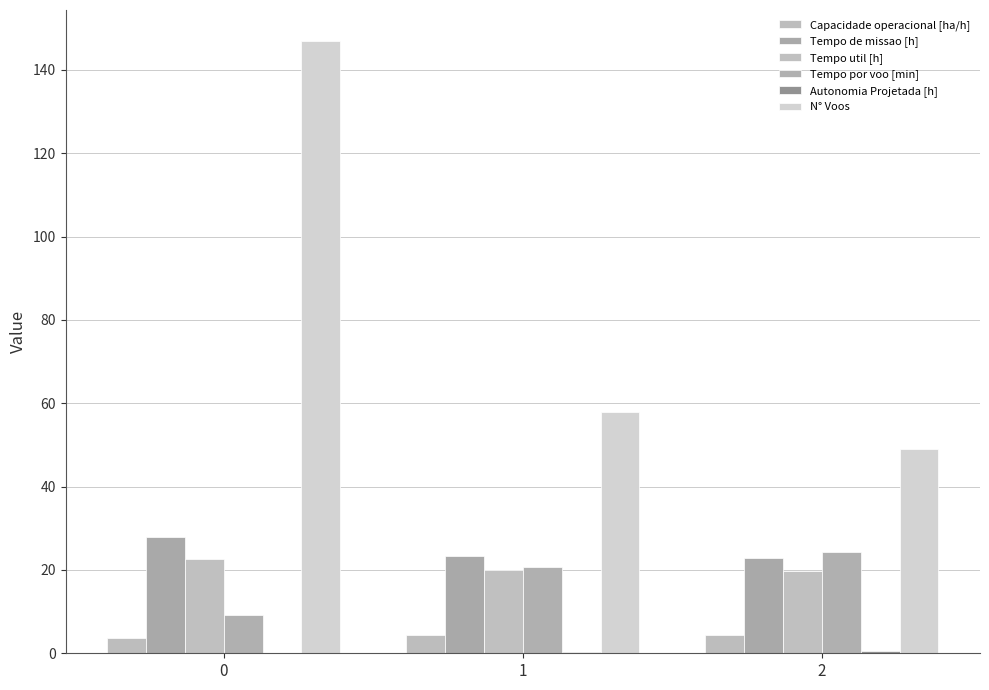

What is the total value across all series at 2?

121.0